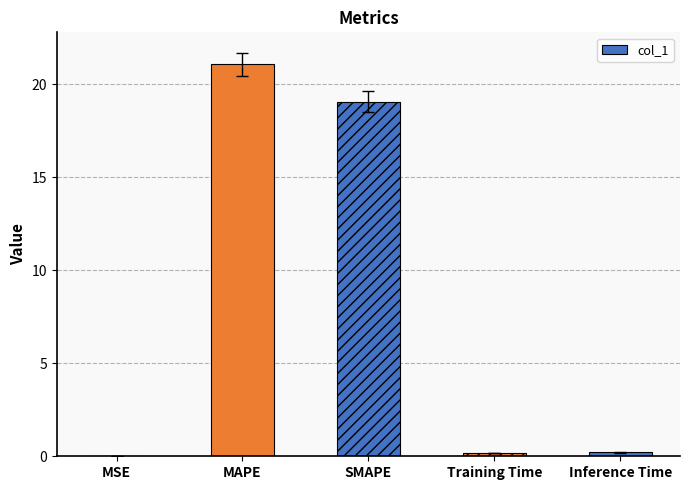

How many series are shown in this chart?

1